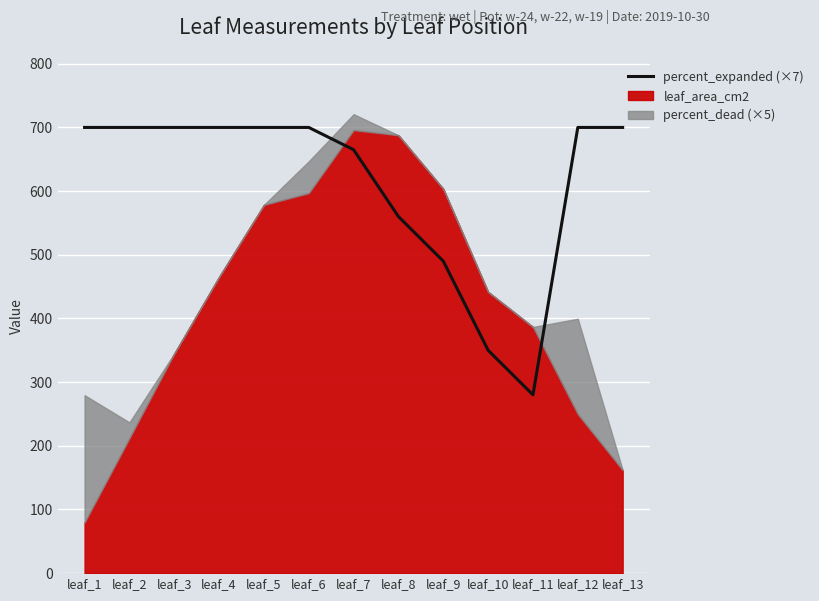

Is it true that the value at leaf_10 is 350?

True